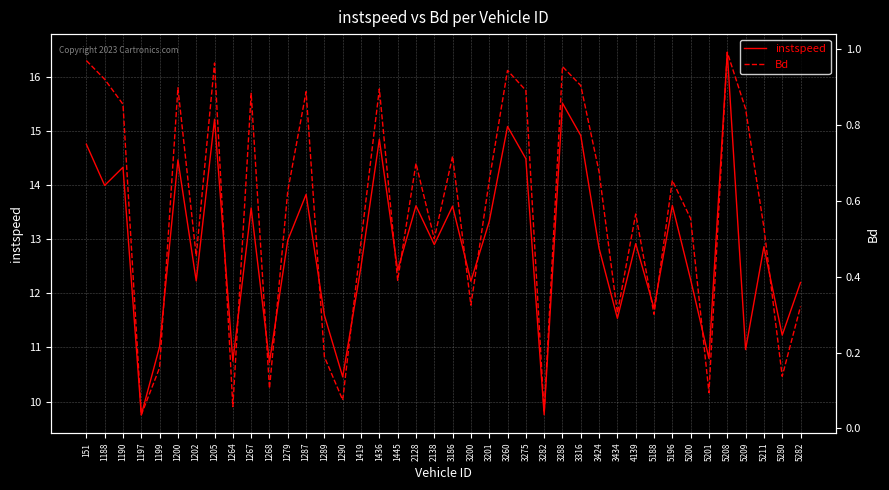

Rank the series by their maximum value, from highest to lowest.

instspeed, Bd